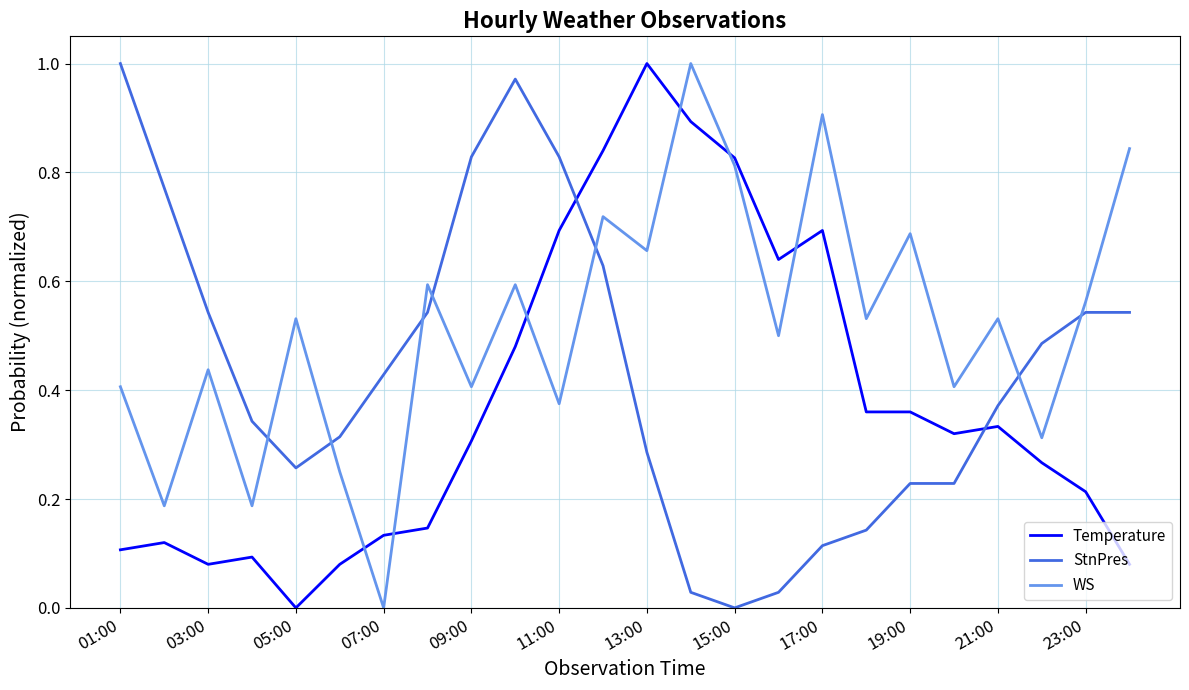

How many intersections are there between WS and StnPres?

7